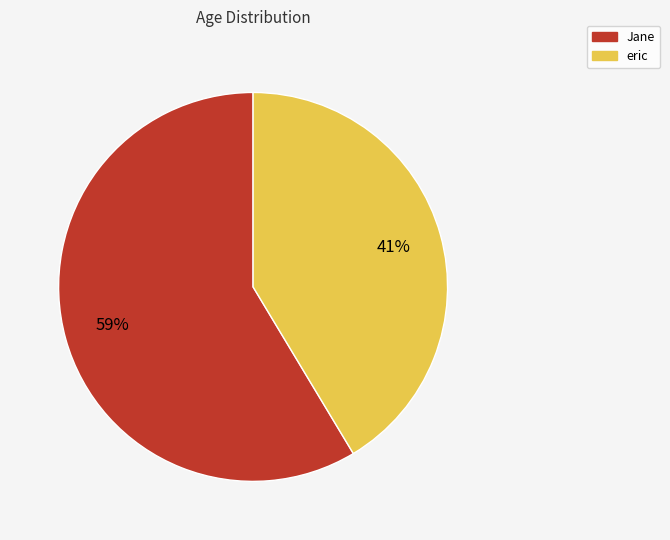

Does any single category account for the majority?

Yes